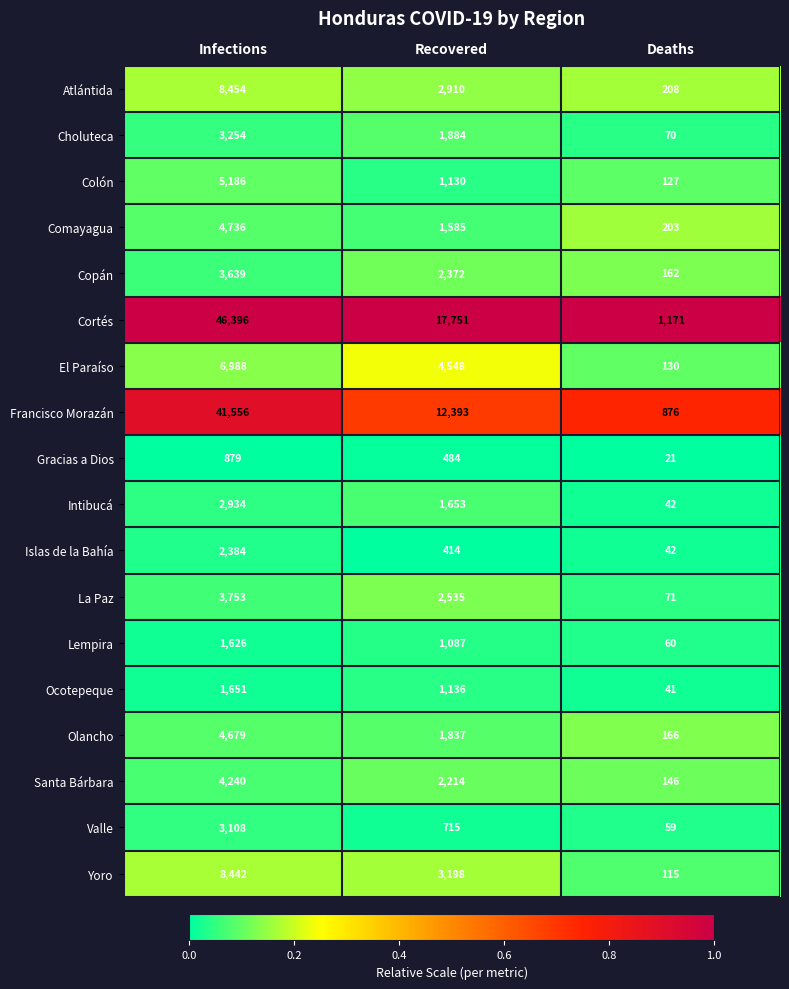

What is the greatest value displayed?

46396